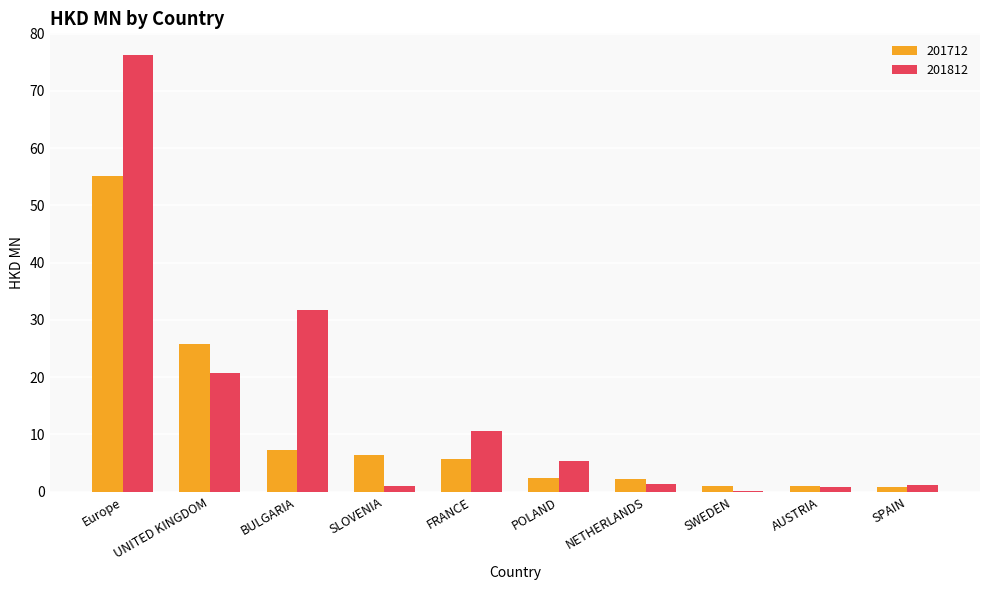

At which label is 201712 closest to 27?

UNITED KINGDOM